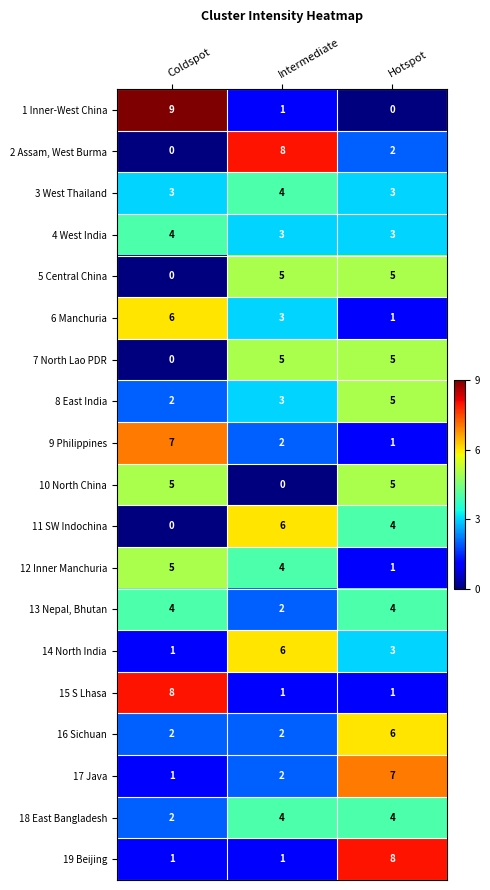

True or false: 16 Sichuan has a value of 3 at Coldspot.

False